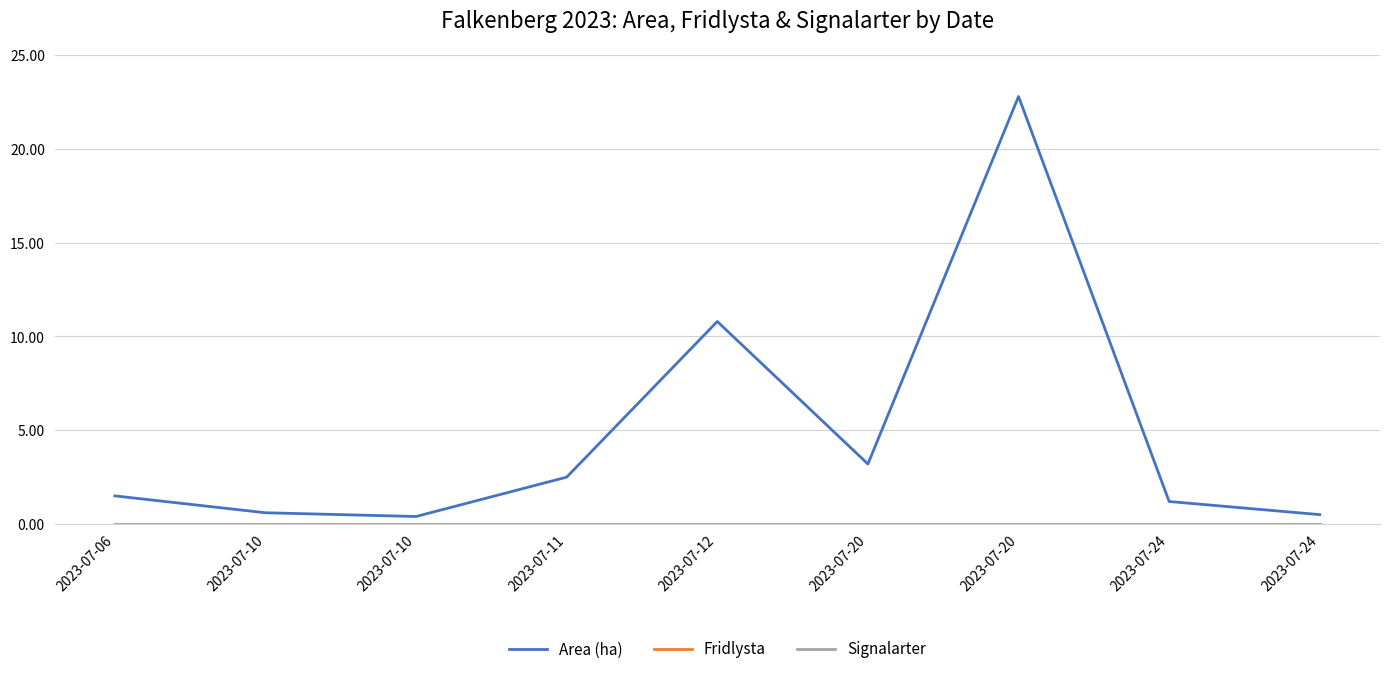

True or false: Fridlysta and Area (ha) intersect in this chart.

False